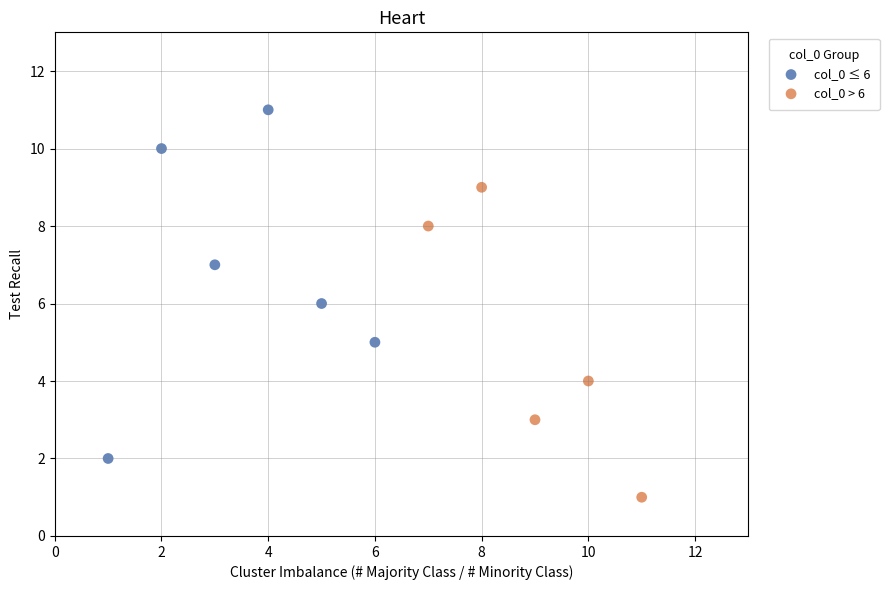

Which series has the largest Y range (max minus min)?

col_0 ≤ 6